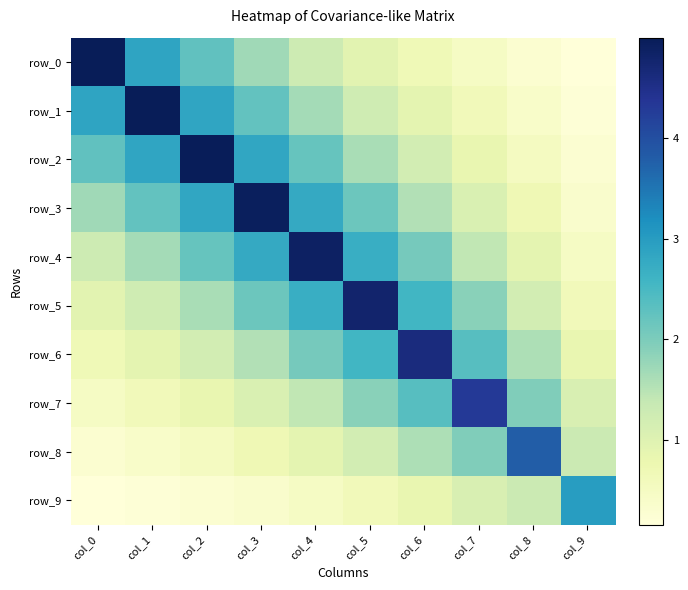

At which label does row_8 reach its peak?

col_8